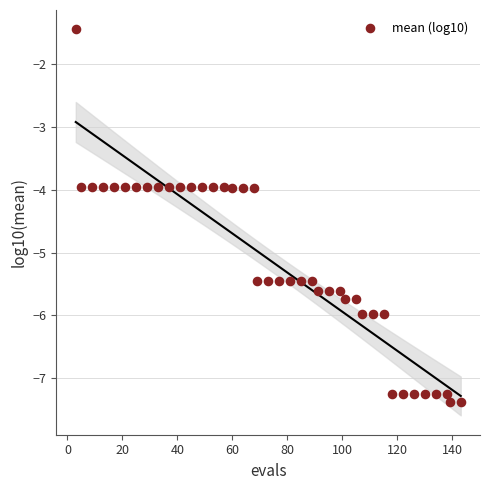

What is the range of X values (max minus min)?

140.0